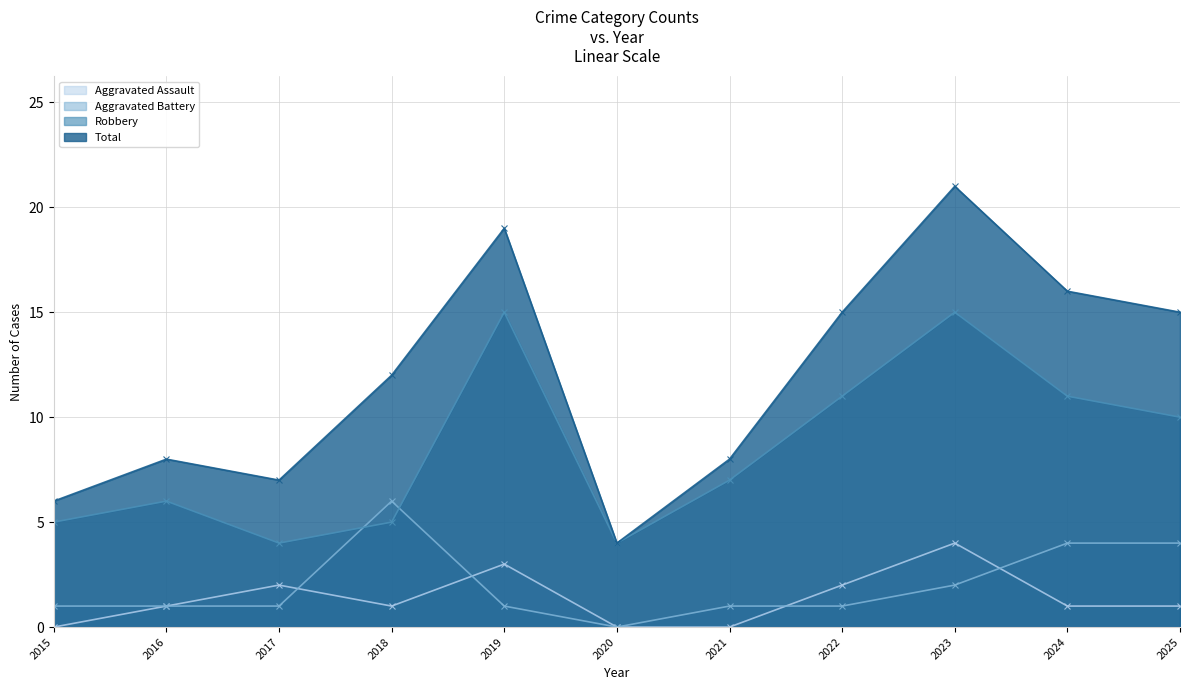

What is the sum of all Robbery values?

93